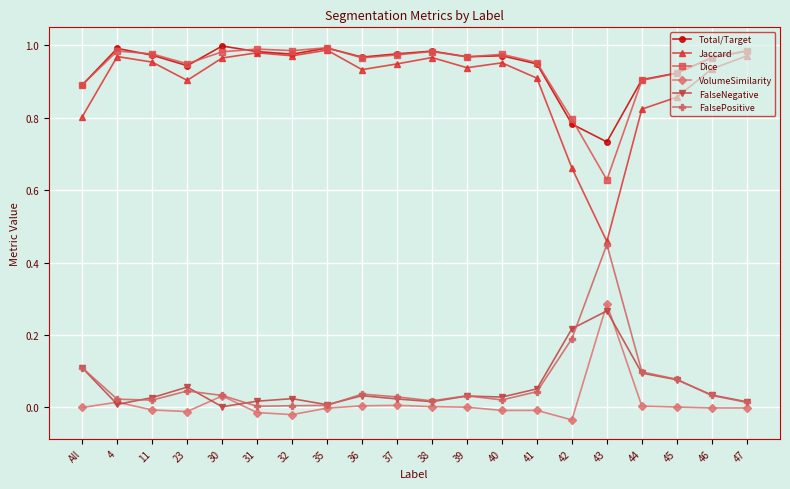

True or false: Total/Target and FalseNegative intersect in this chart.

False